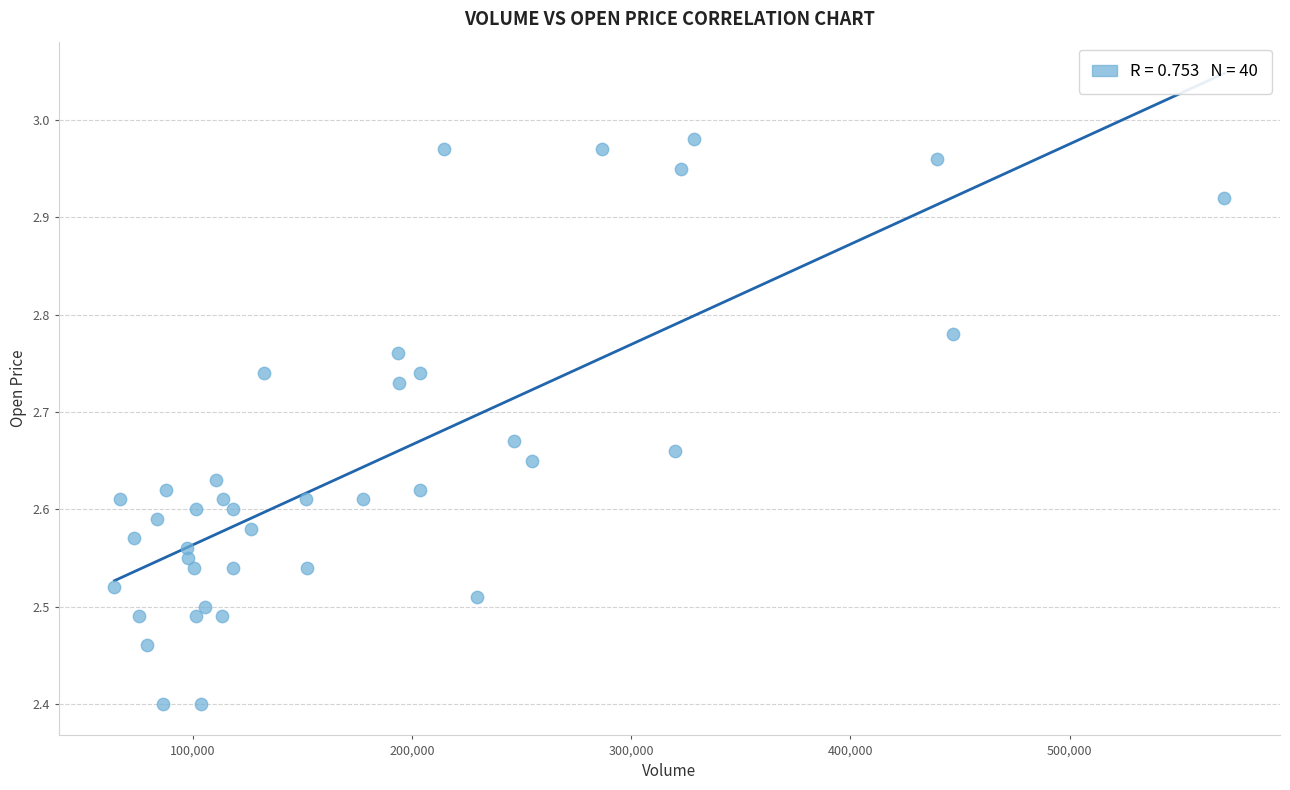

What is the range of X values (max minus min)?

506507.0